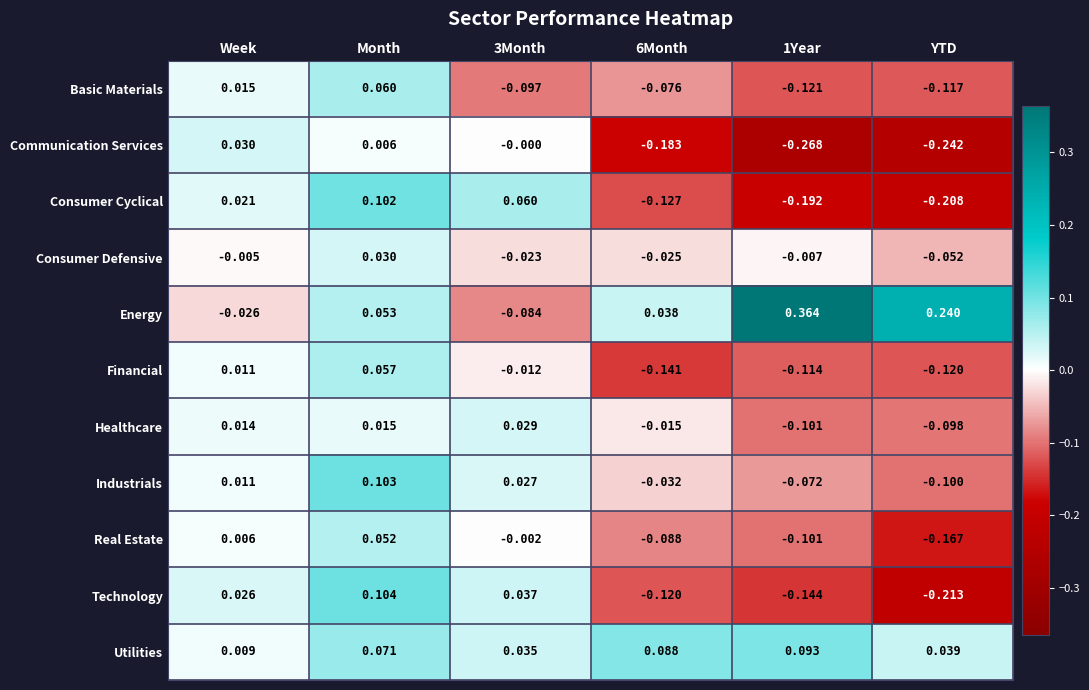

At which category does the chart reach its minimum across all series?

1Year